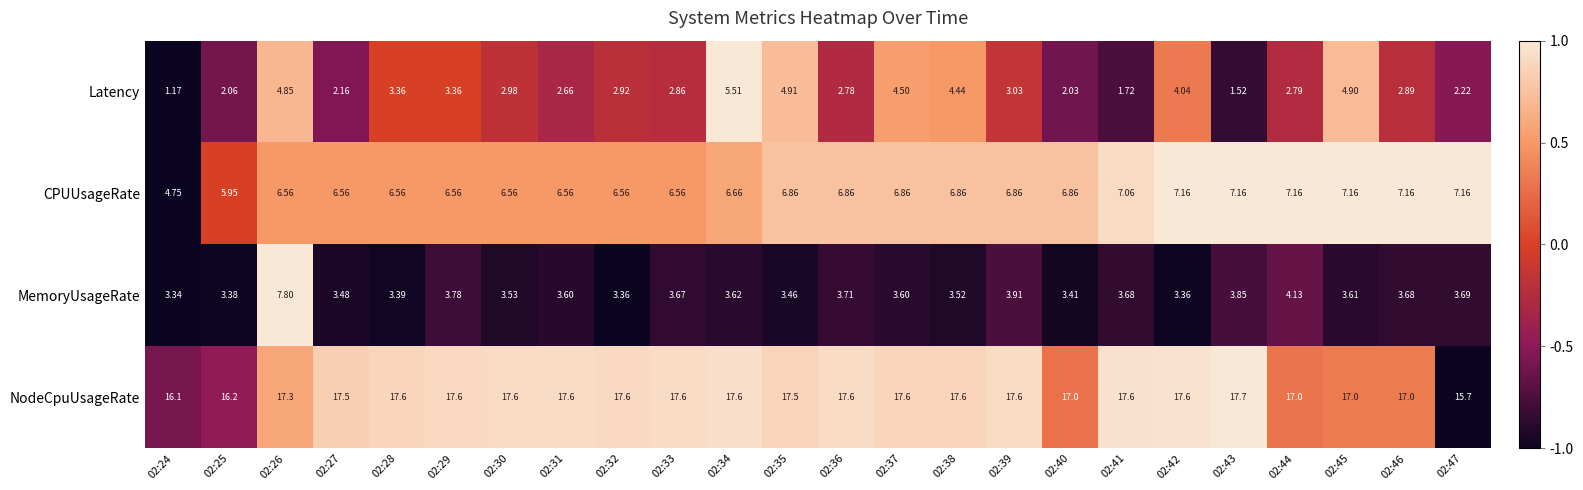

Which series has the largest total across all categories?

NodeCpuUsageRate